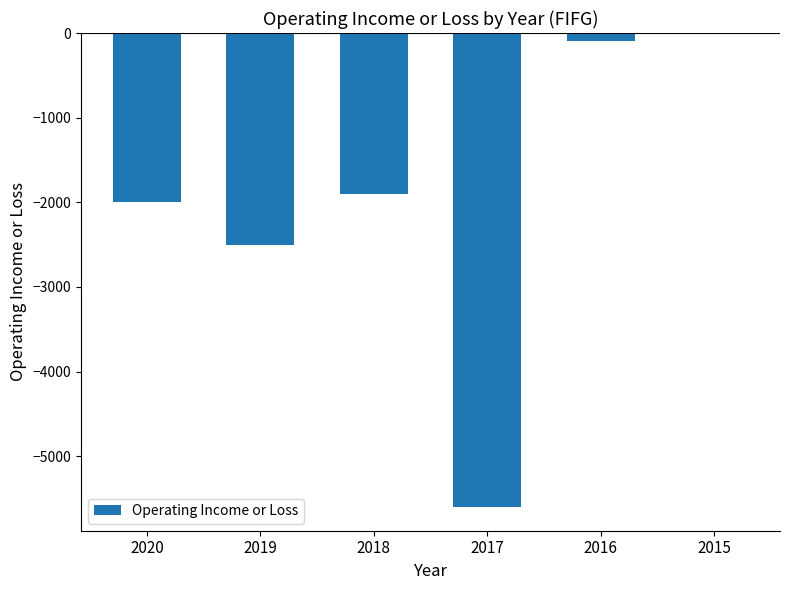

Is it true that the value at 2017 is -5600?

True